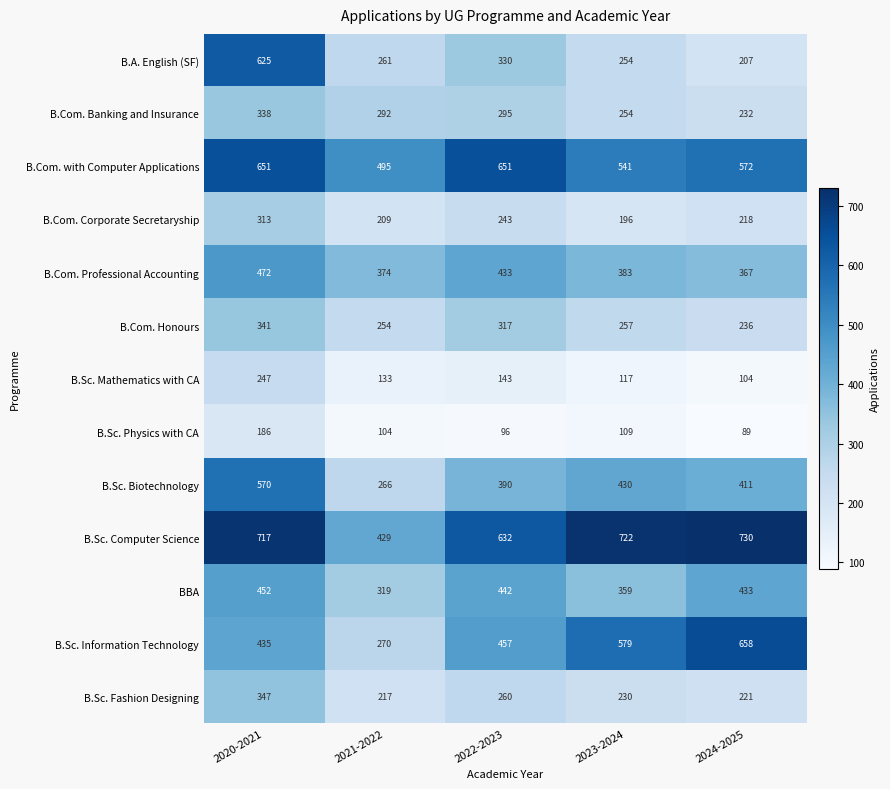

How many distinct data groups are displayed?

13